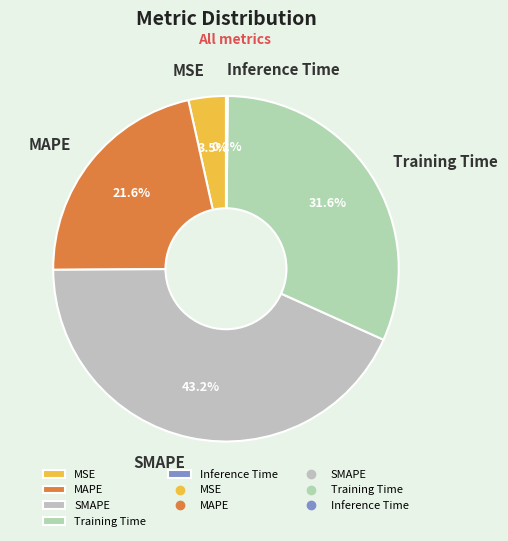

Which slice is the largest?

SMAPE